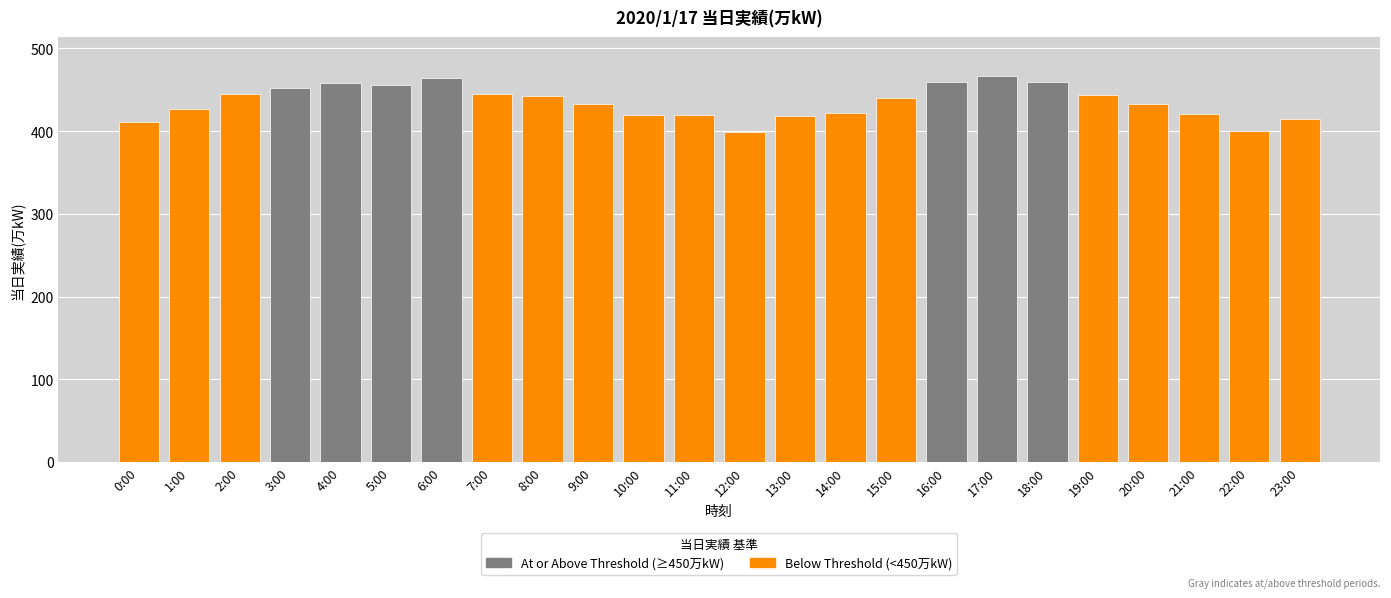

Does the chart contain stacked bars?

No